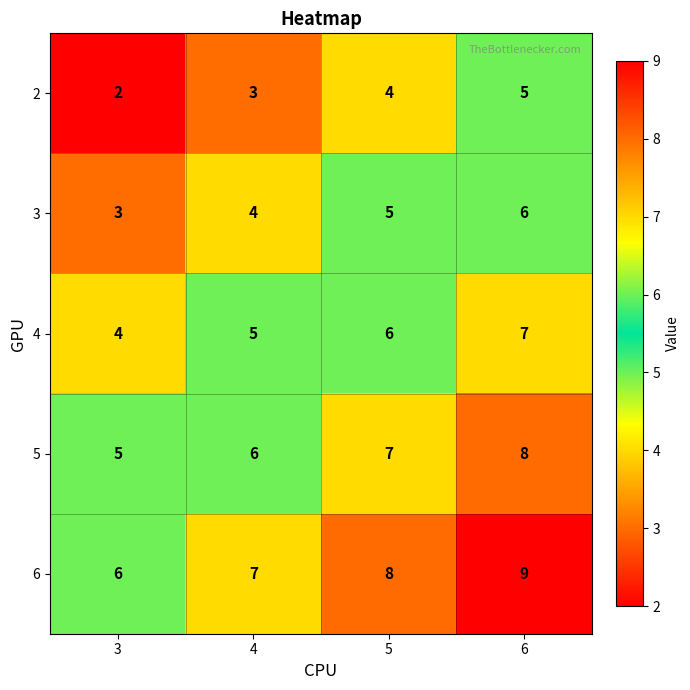

How many data points does each series have?

4